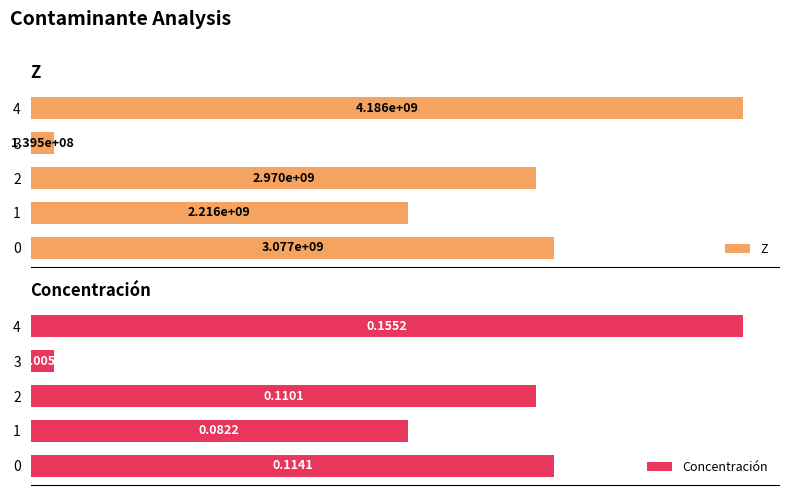

Which series has the widest spread of values?

Z